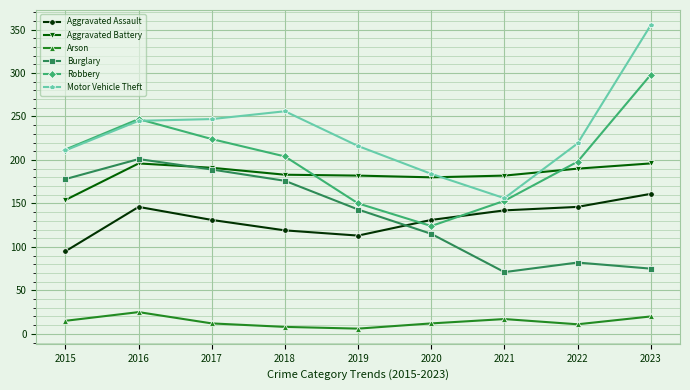

At which category is the sum across all series the highest?

2023